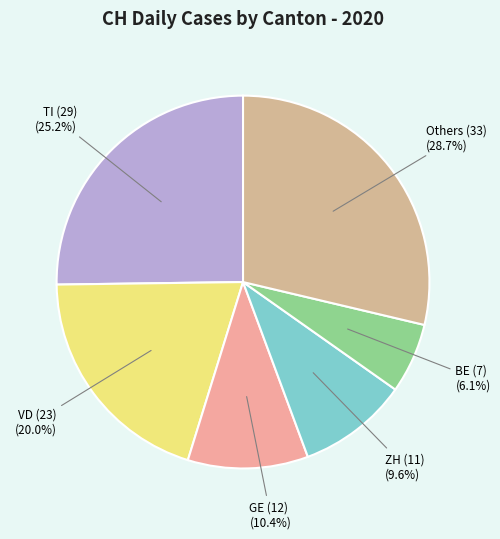

Count the number of slices in the pie.

6